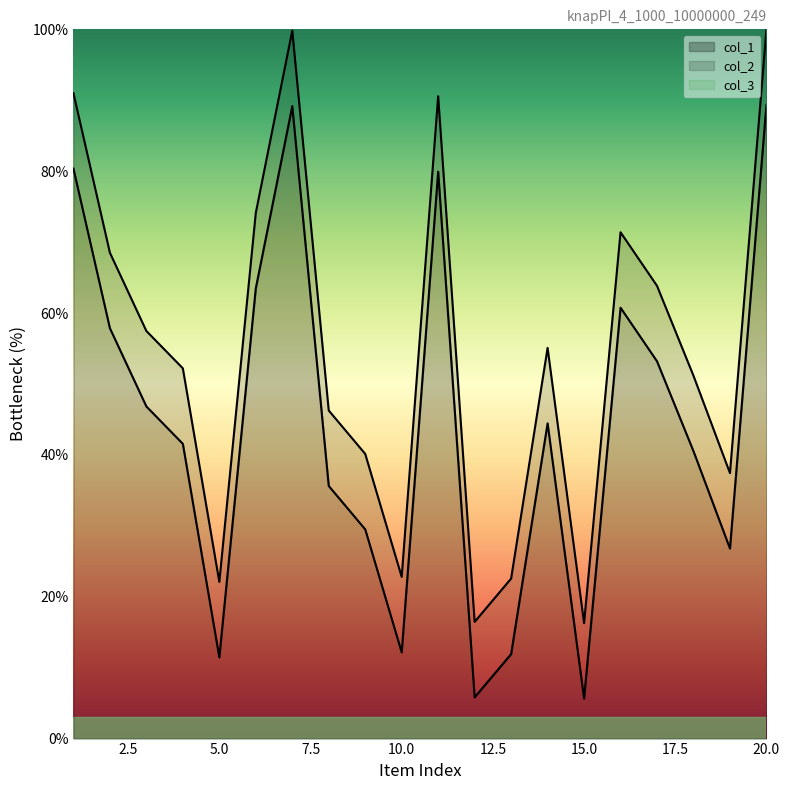

At how many categories does at least one series exceed 13?

20